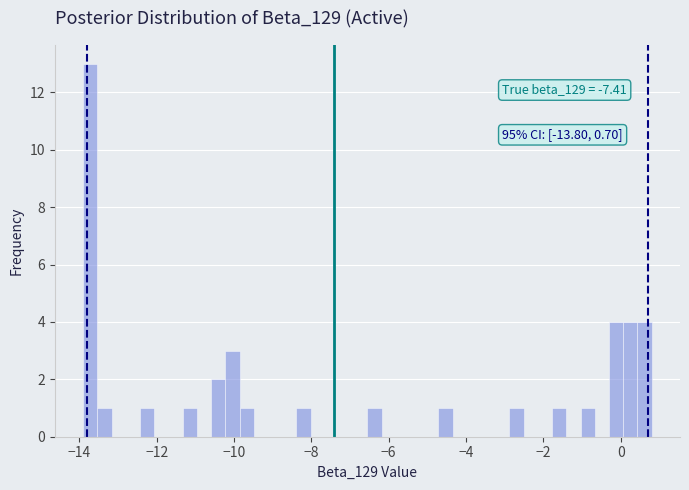

Around what value on the x-axis is the tallest bar? Give the approximate position of its centre, as read against the axis.

-13.8